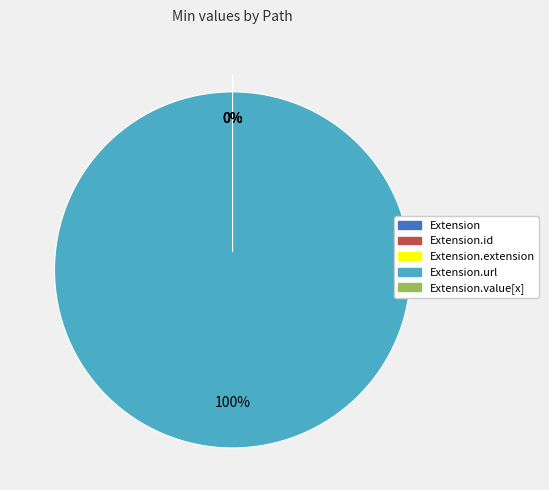

Combined, do Extension.id and Extension.extension account for over 50%?

No